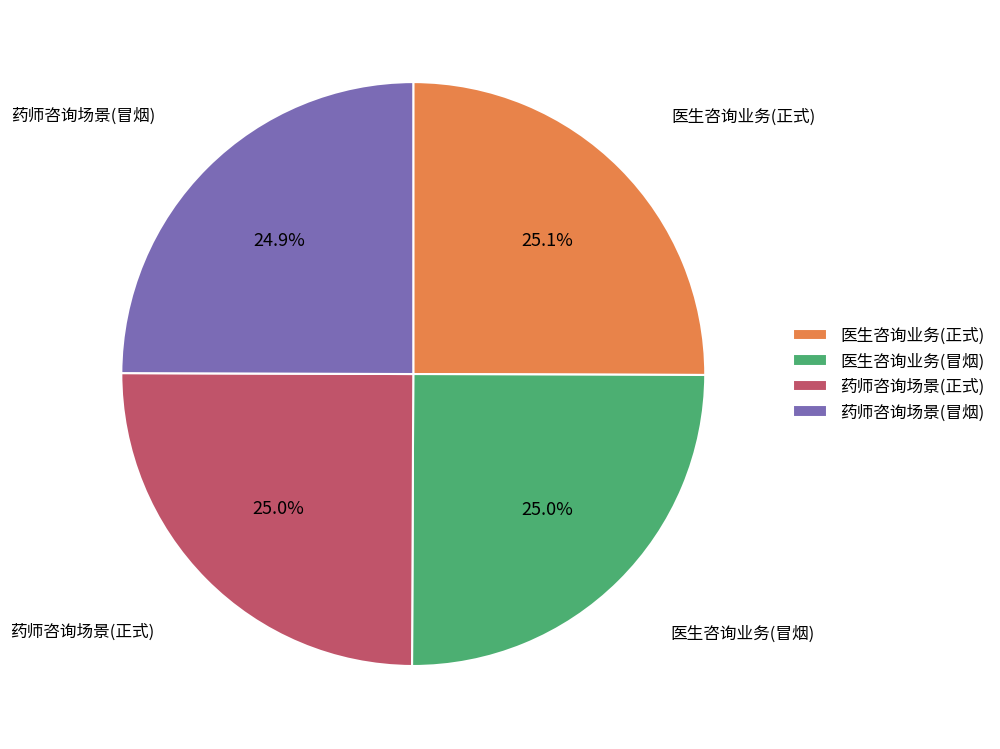

Count the number of slices in the pie.

4